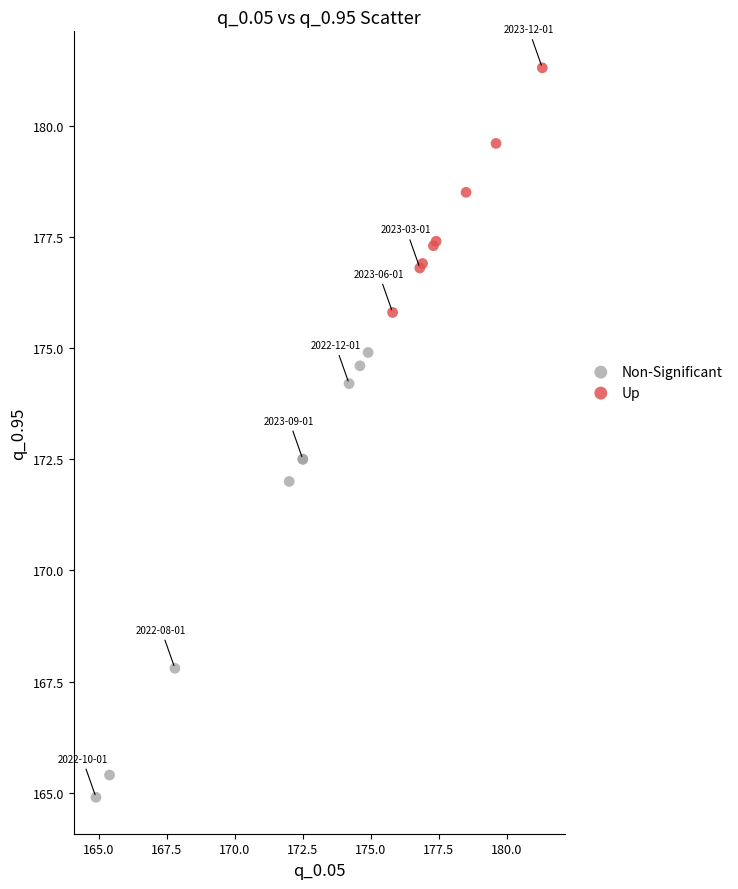

Which series reaches the minimum Y coordinate?

Non-Significant